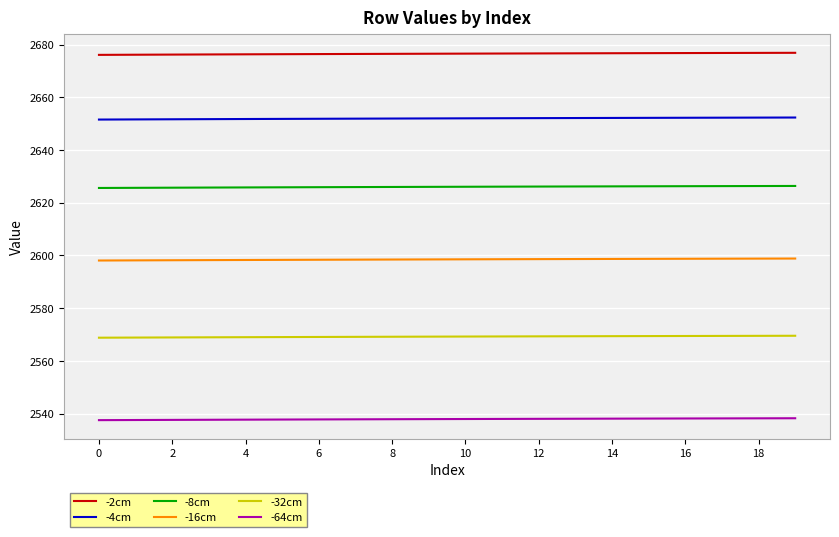

List the series in order of their peak value, lowest first.

-64cm, -32cm, -16cm, -8cm, -4cm, -2cm